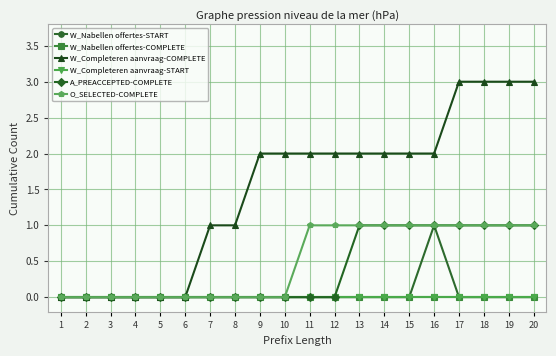

True or false: W_Completeren aanvraag-START has a value of 0 at 5.

True